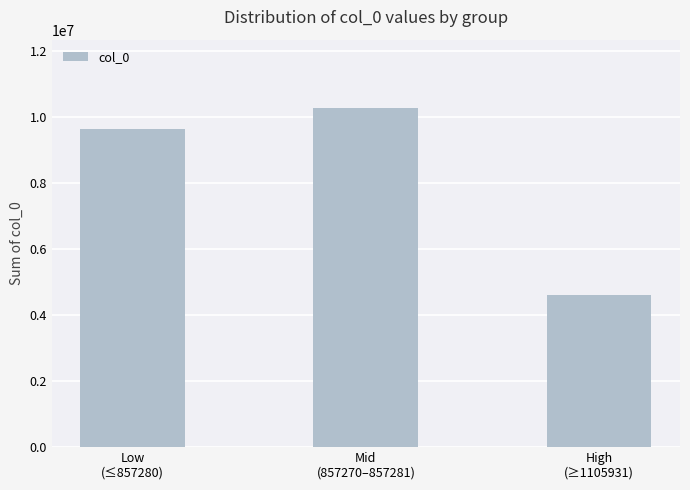

What is the average value?

8174370